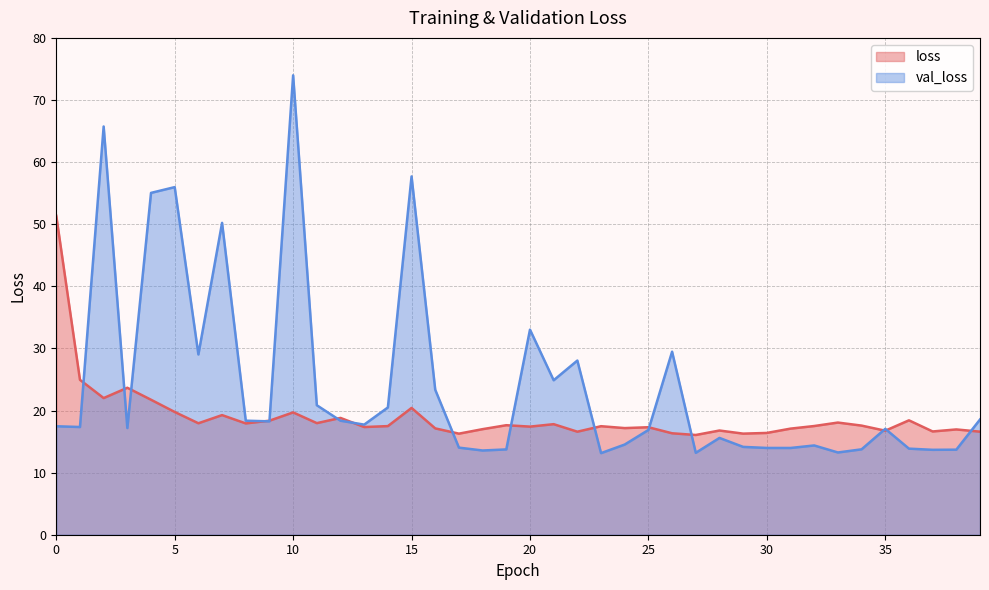

True or false: loss has more than 0 points higher than both neighbors.

True